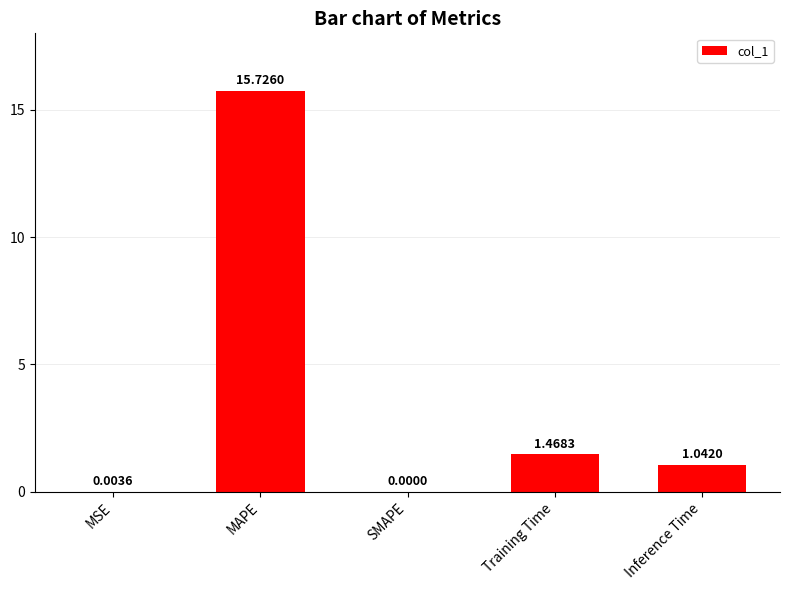

What is the sum of all values?

18.2